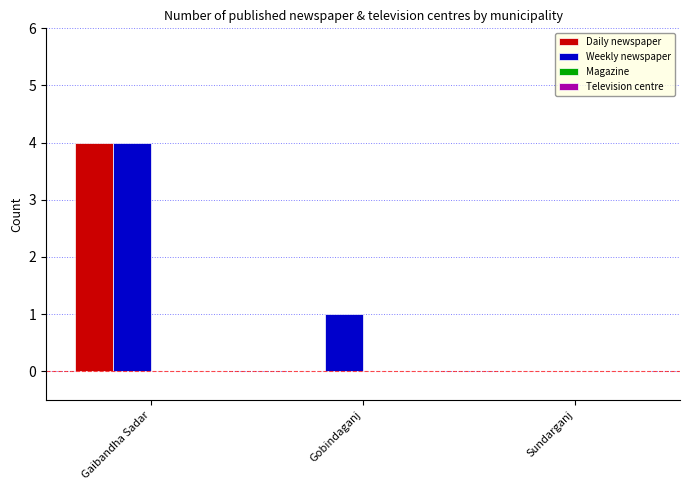

How many groups of bars are there?

3